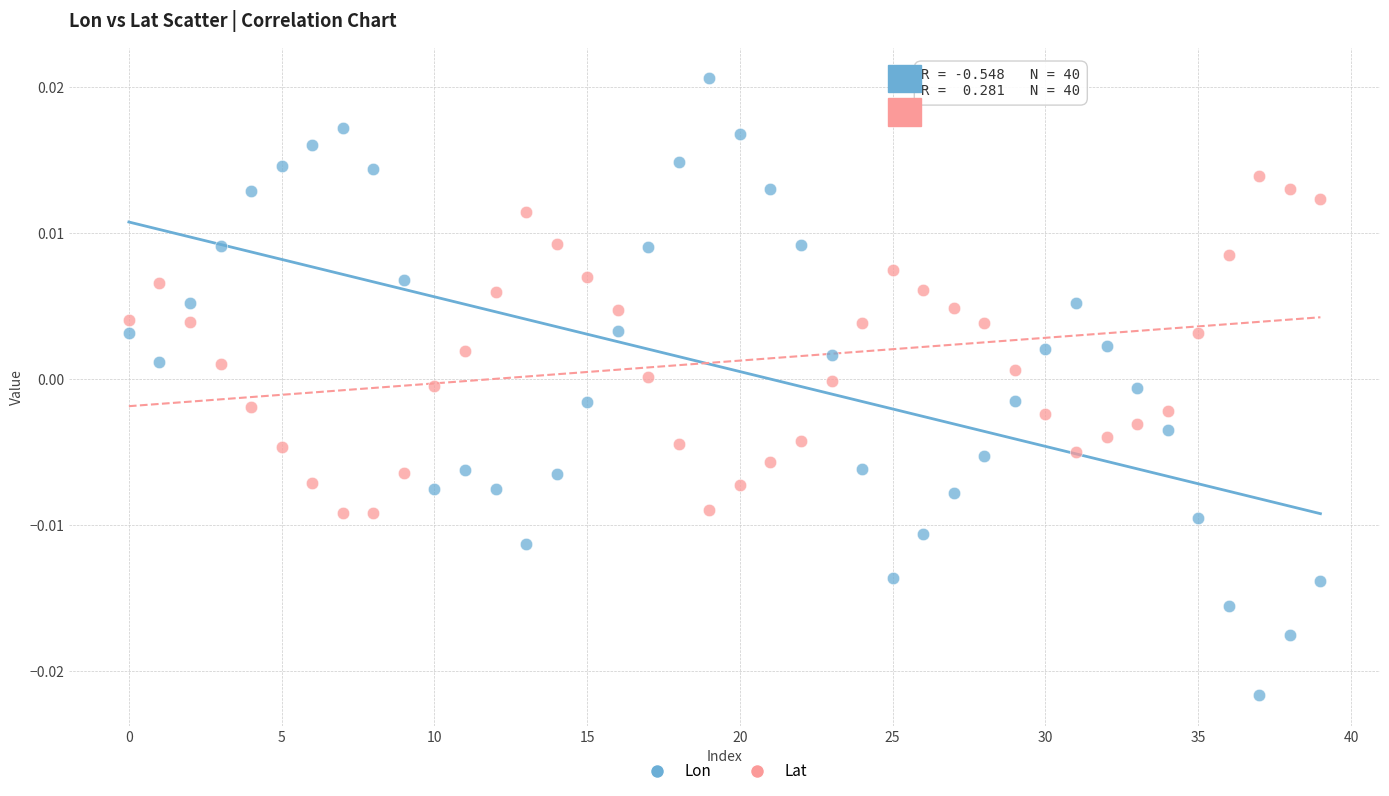

Which series has the widest spread of Y values?

Lon